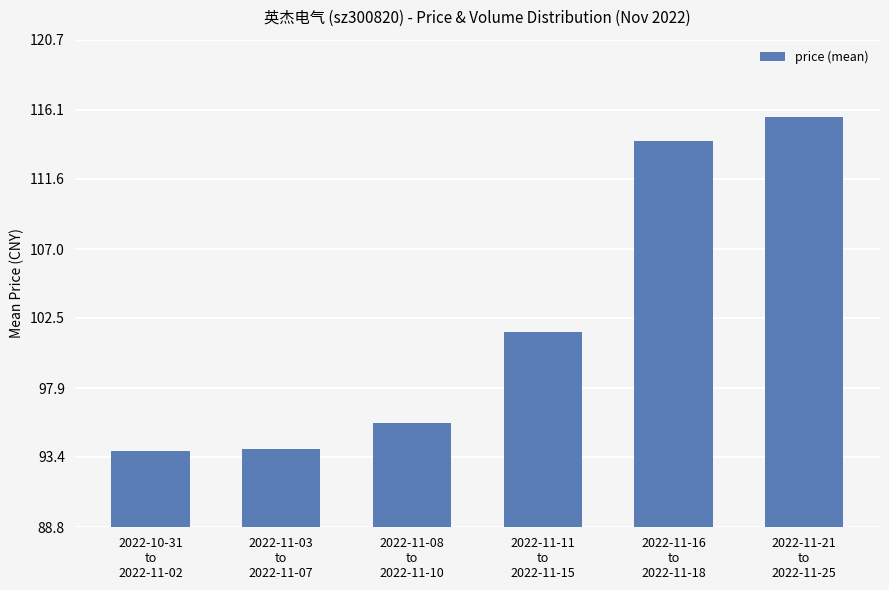

What is the maximum value shown in the chart?

115.7